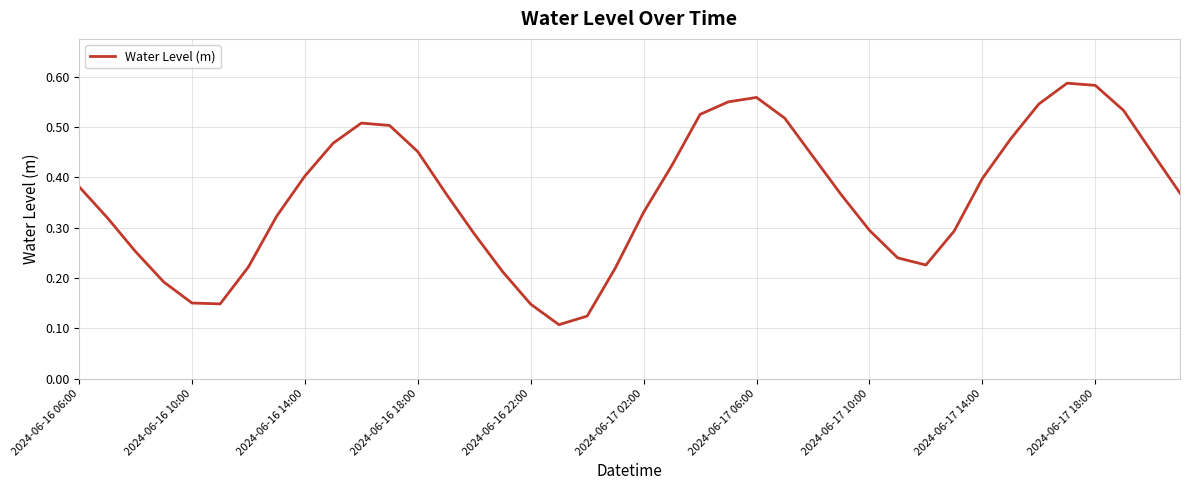

Is this an area chart (filled region under the line)?

No